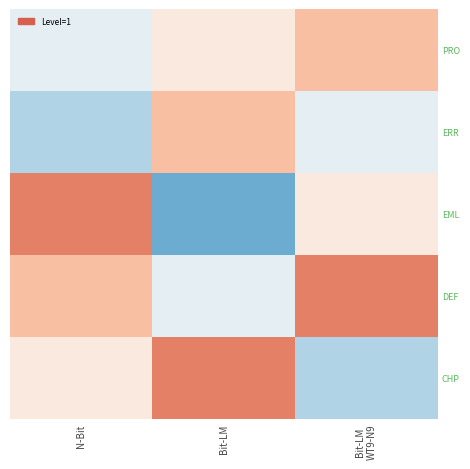

Which series has the largest range (max minus min)?

EML